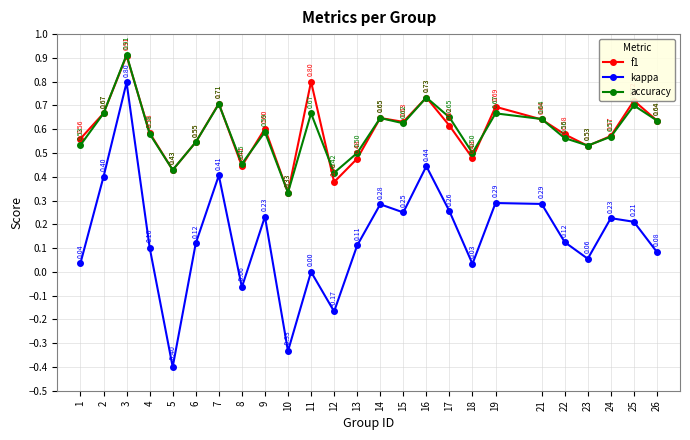

At which category is the sum across all series the highest?

3